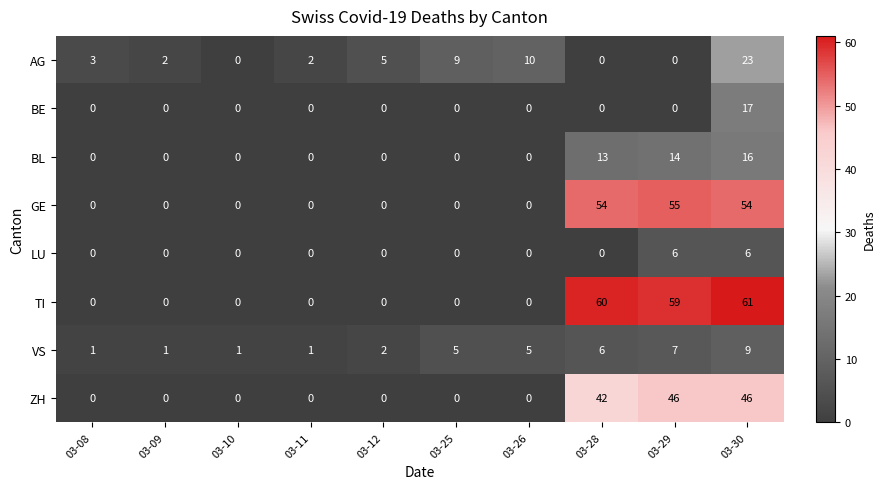

What is the sum of all TI values?

180